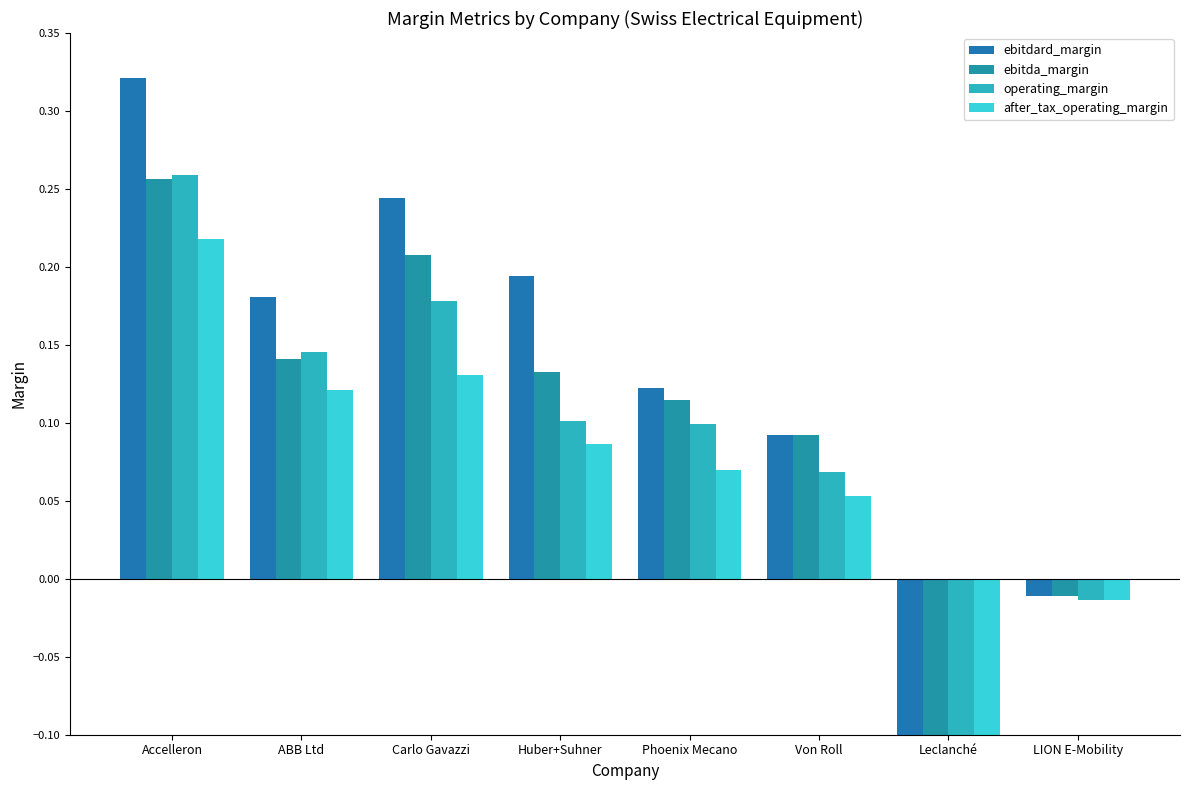

Between Huber+Suhner and Von Roll, which series saw the biggest shift?

ebitdard_margin